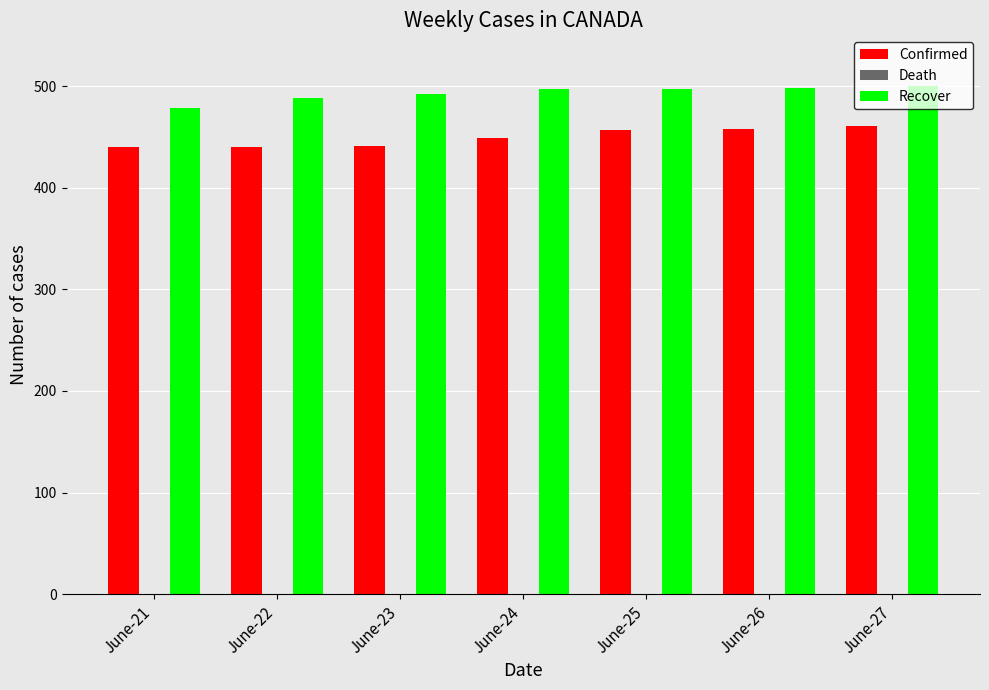

What is the sum of all Confirmed values?

3145.6